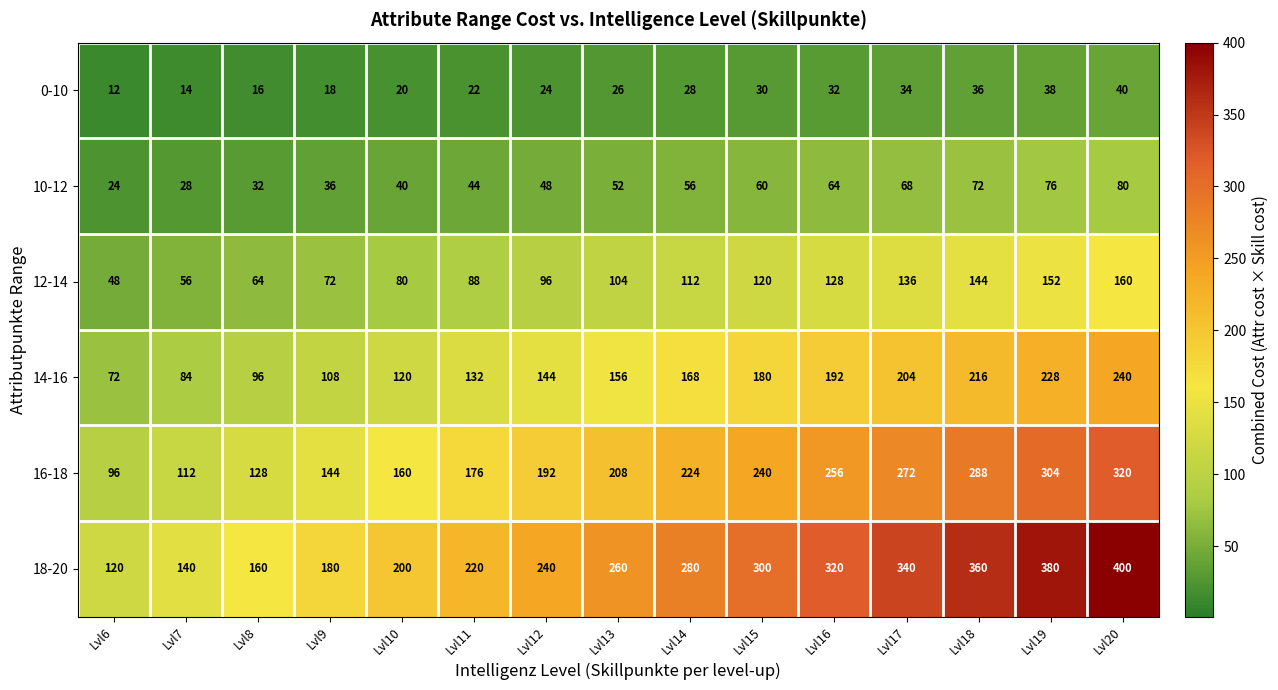

What is the lowest value of the 16-18 series?

96